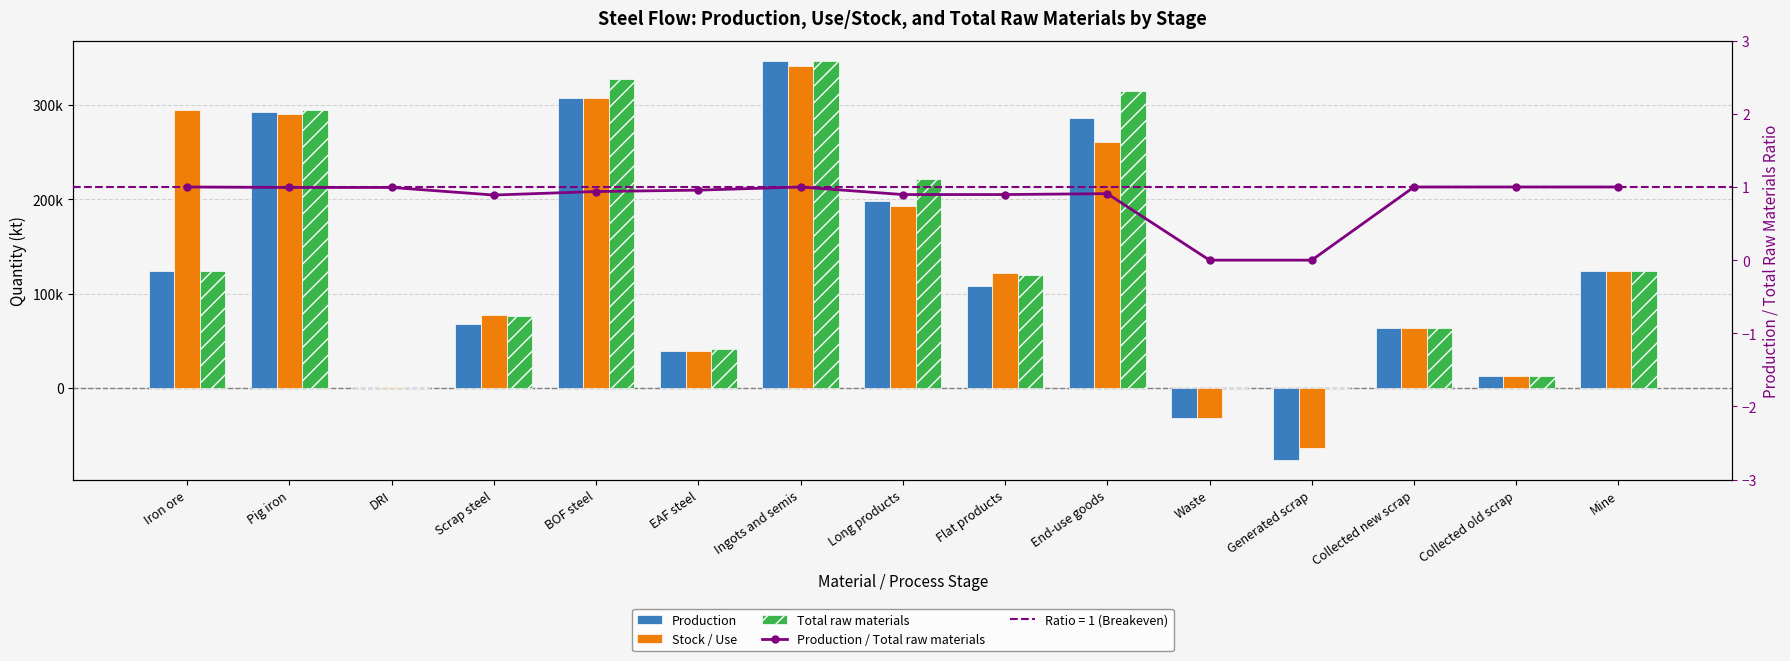

What is the sum of all Total raw materials values?

2066179.2